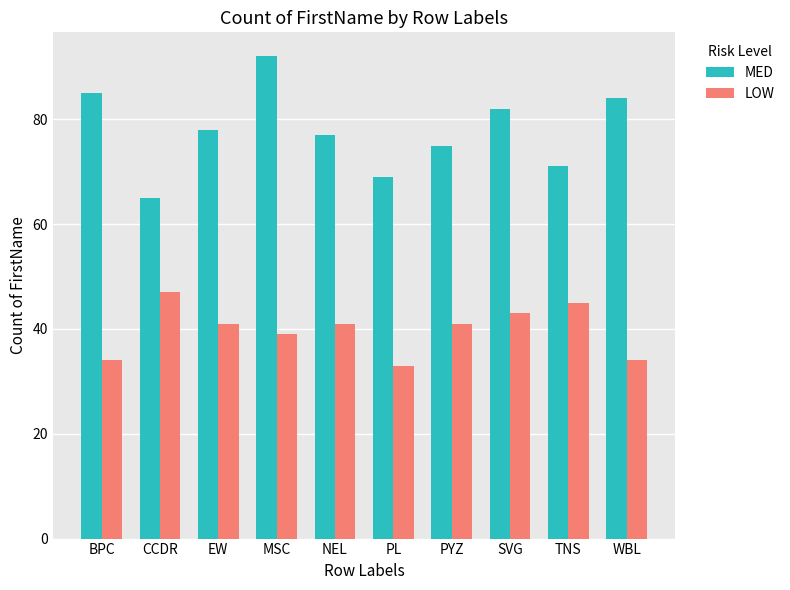

Which category has the lowest value in the LOW series?

PL